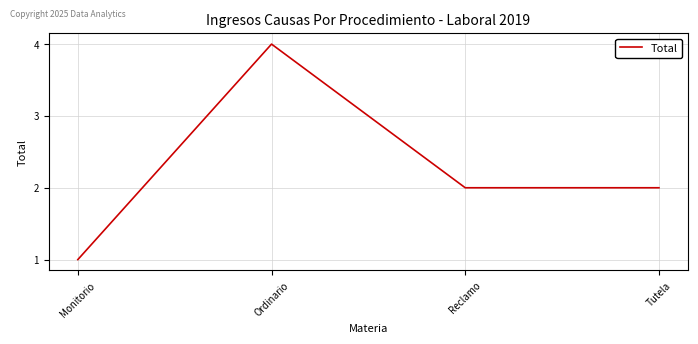

Which has a higher value, Ordinario or Reclamo?

Ordinario